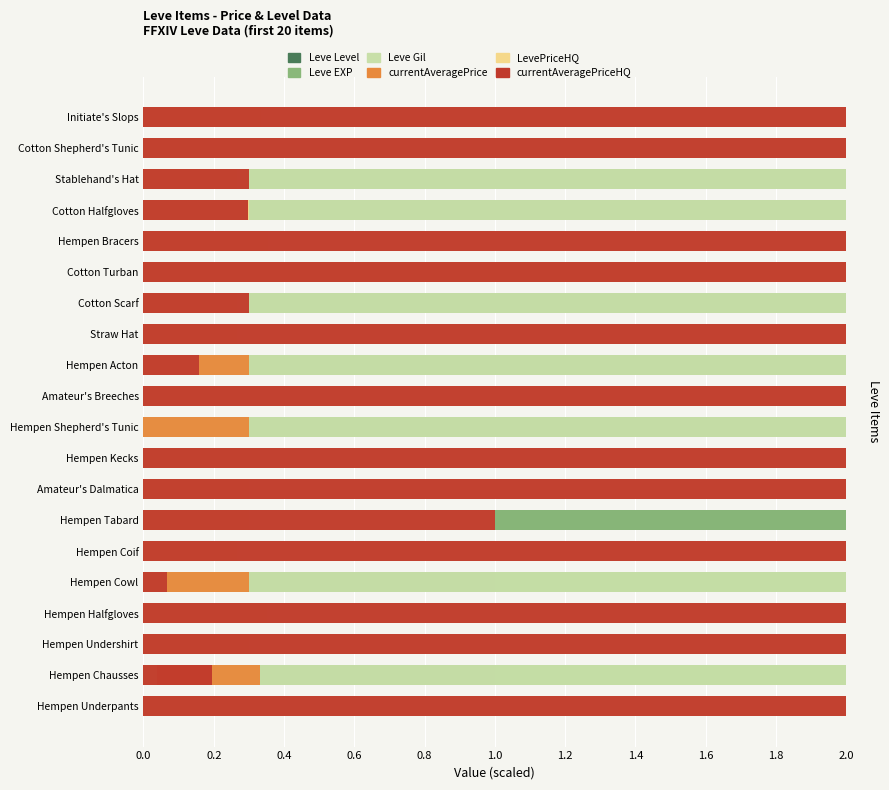

True or false: currentAveragePriceHQ has a value of 0.1 at Hempen Cowl.

False